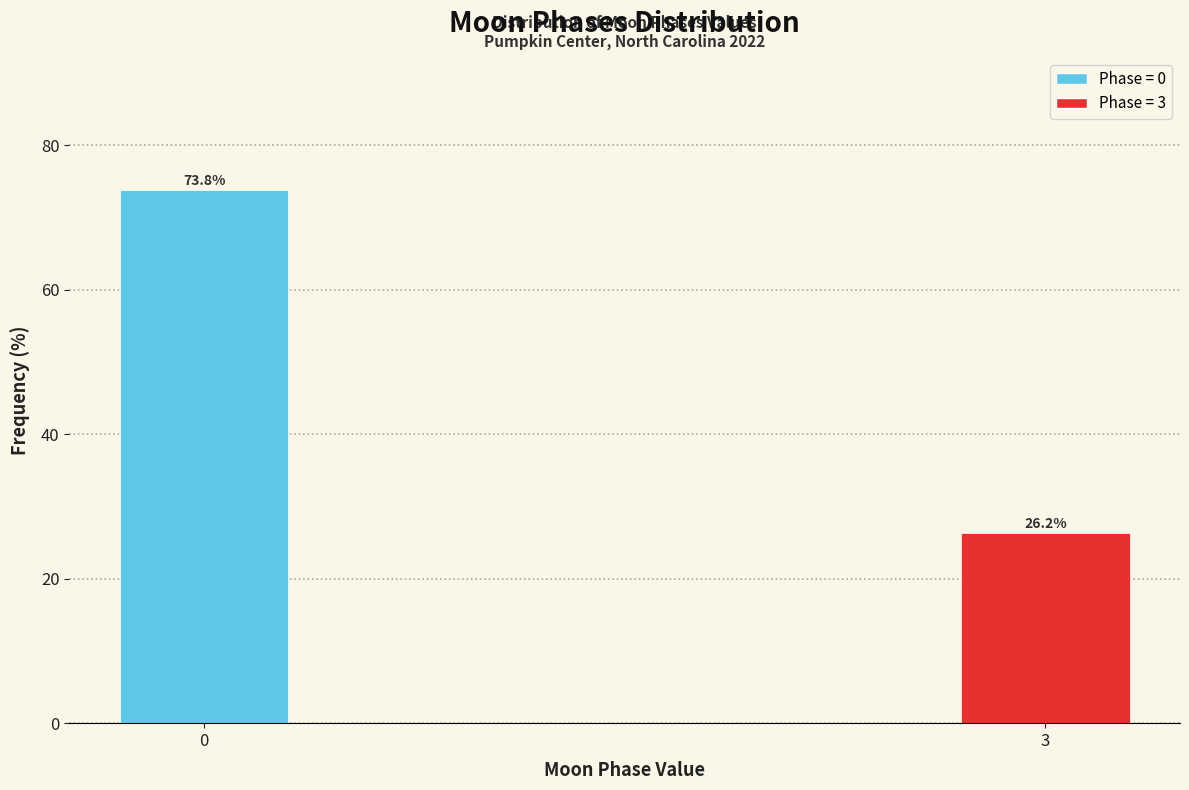

List the labels in order of value, largest first.

0, 3